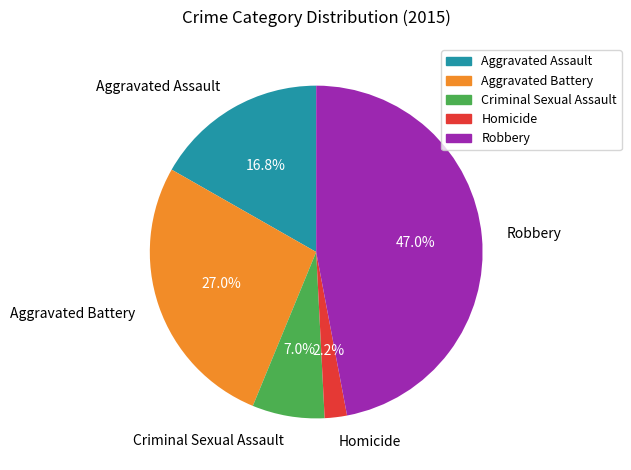

Is there any slice that represents more than half of the pie?

No